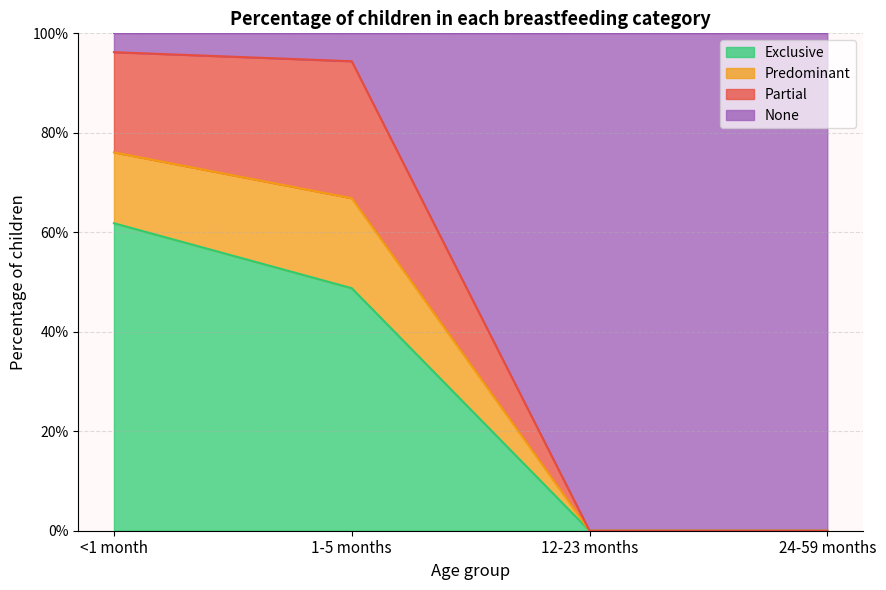

Does the chart have visible grid lines?

Yes